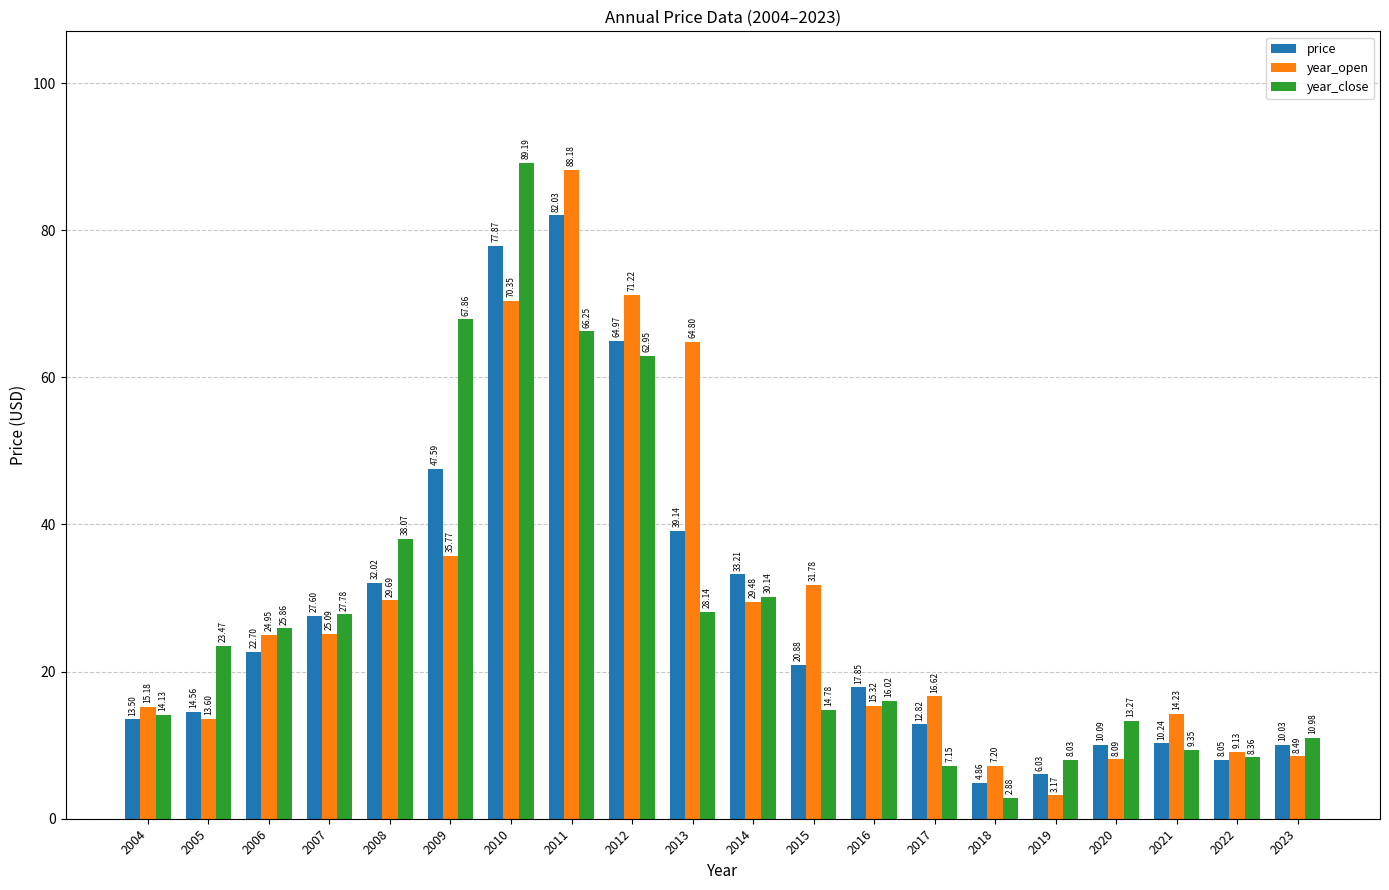

At which category does the chart reach its minimum across all series?

2018